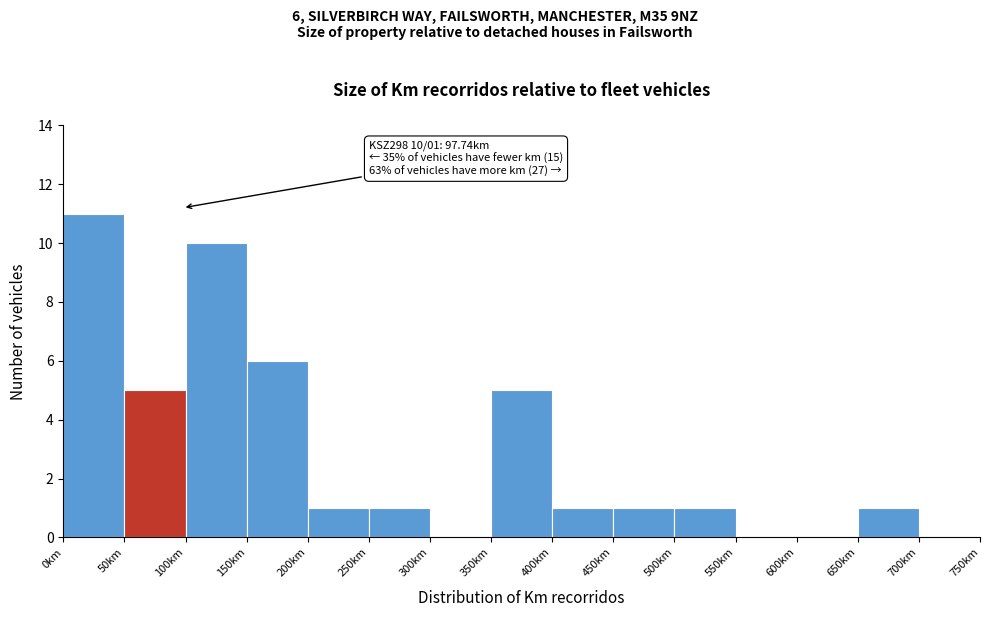

Over which range of the x-axis is the bar tallest?

0 to 50